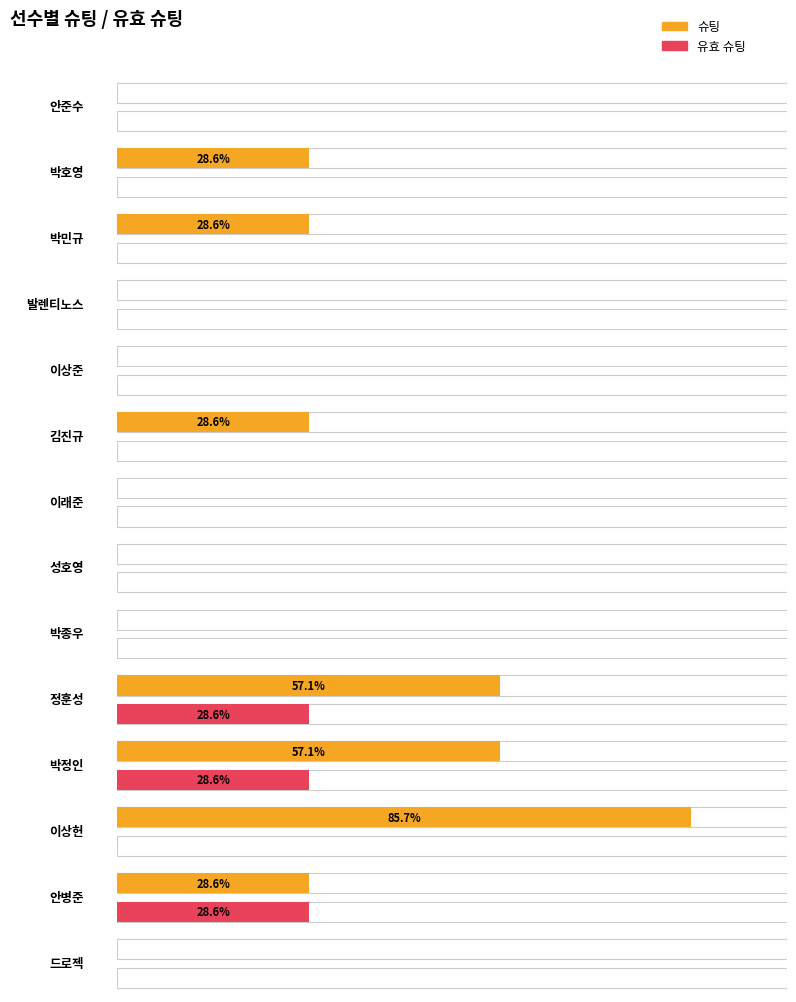

Which series has the largest total across all categories?

슈팅